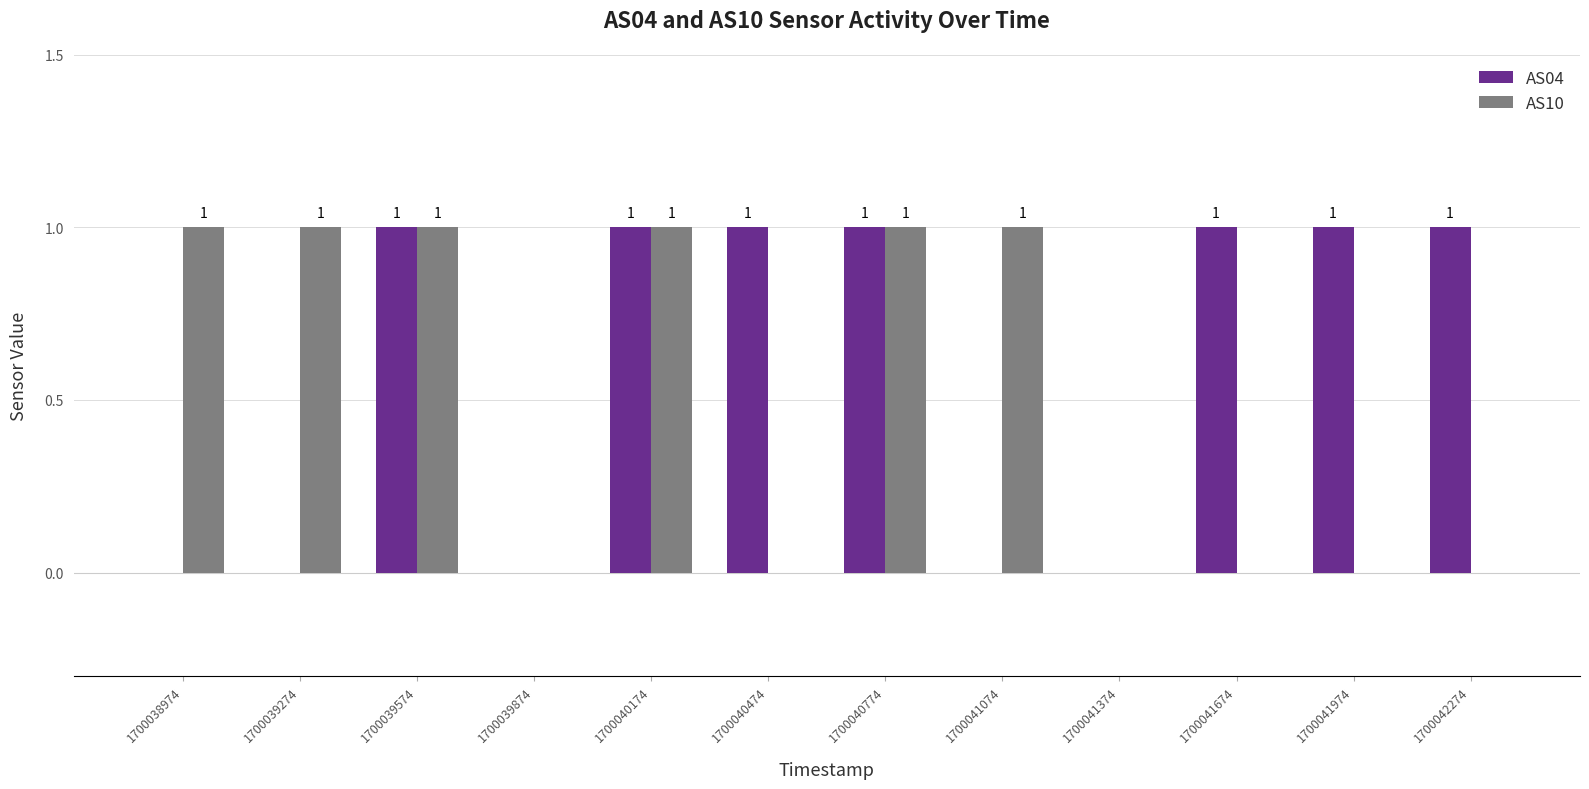

Count the number of data series in this chart.

2